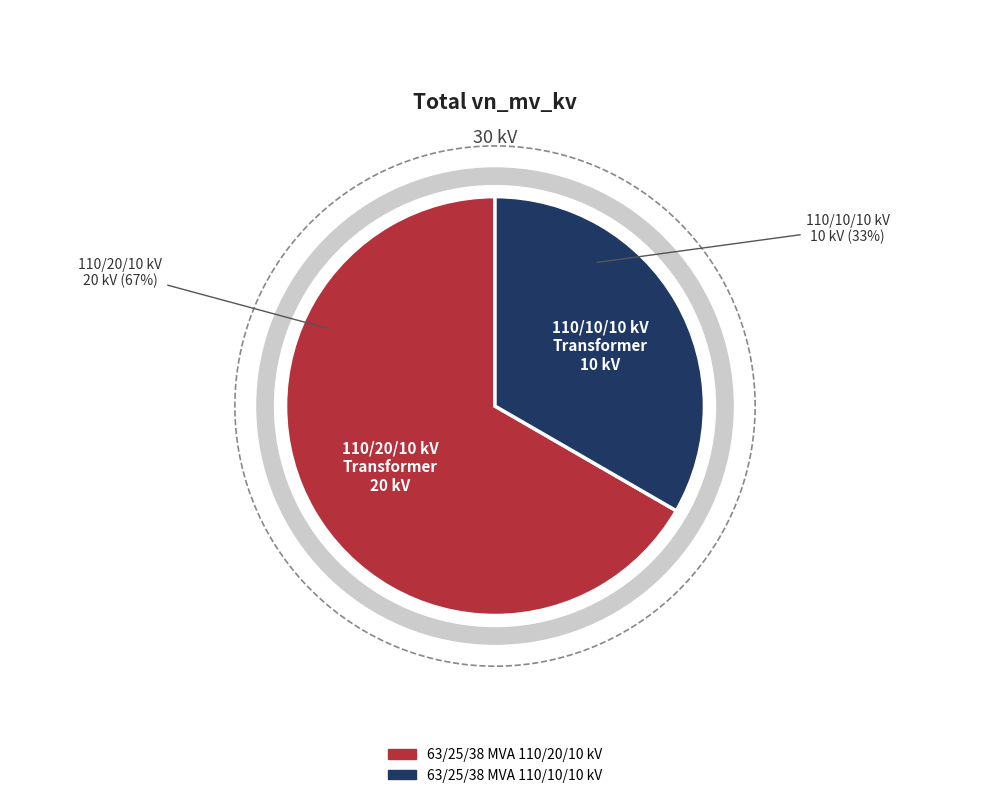

To the nearest percent, what is the average slice percentage?

50%